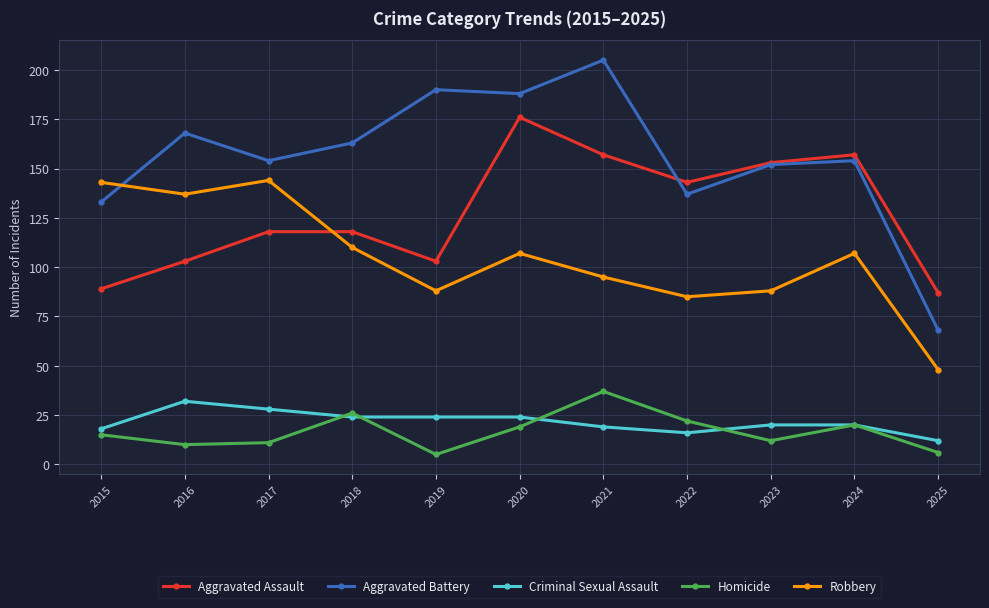

How many data points does each series have?

11